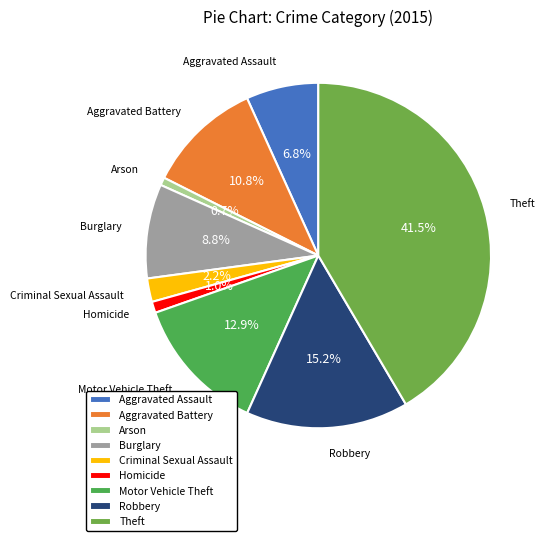

Between Robbery and Arson, which is larger?

Robbery